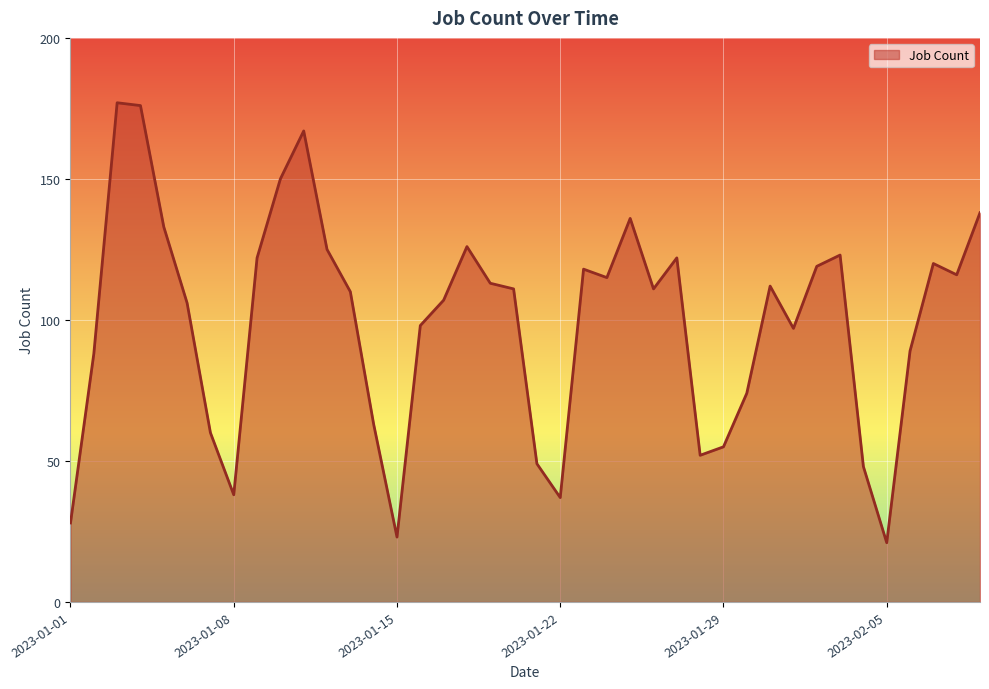

What is the greatest value displayed?

177